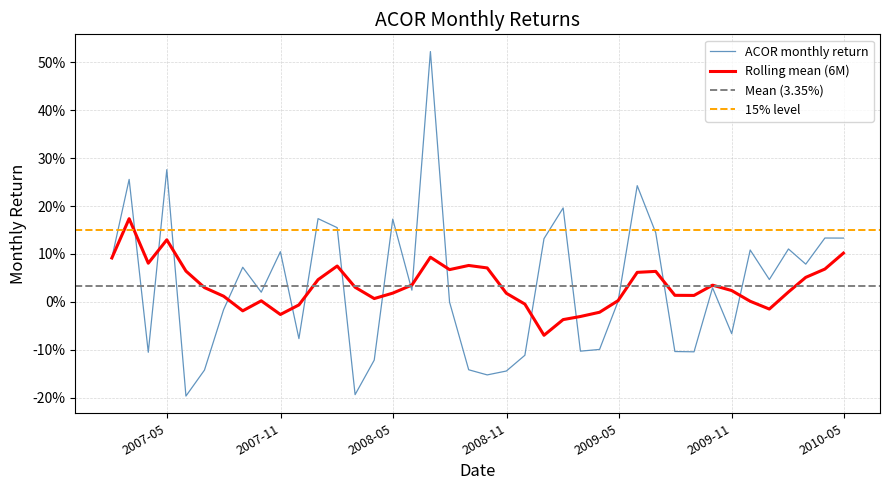

Which category has the highest value across all series?

2008-06-30